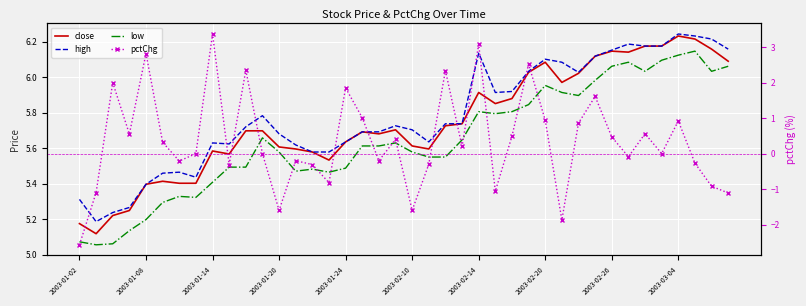

What is the value of the pctChg point at the 35th from the left?

0.6